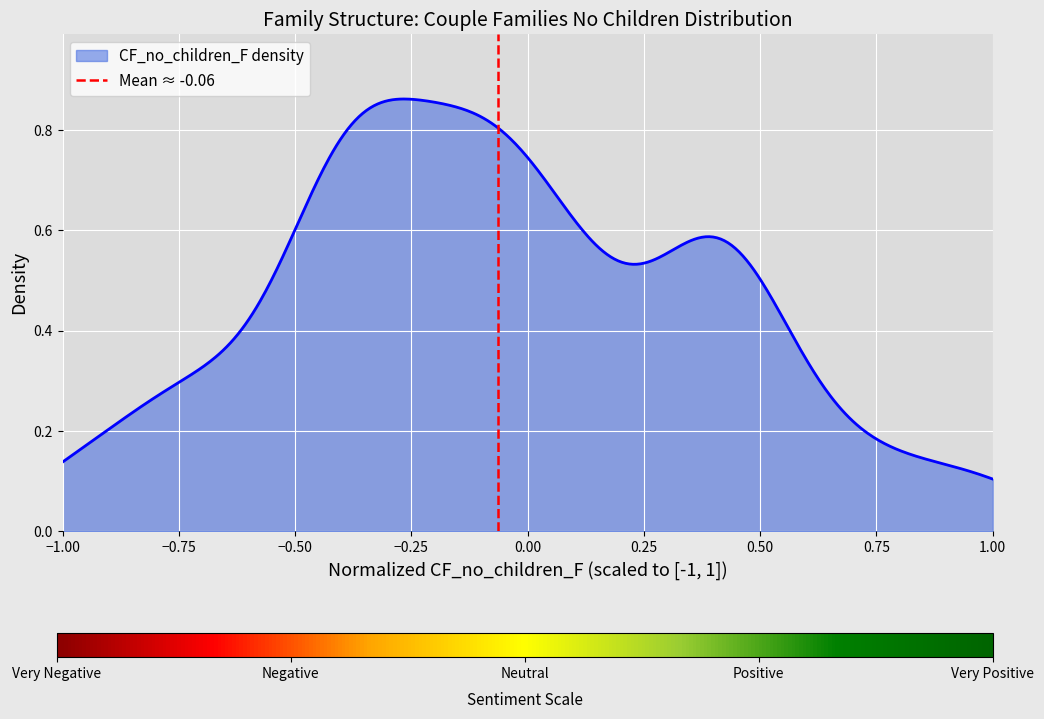

What position from the left is −0.75?

2